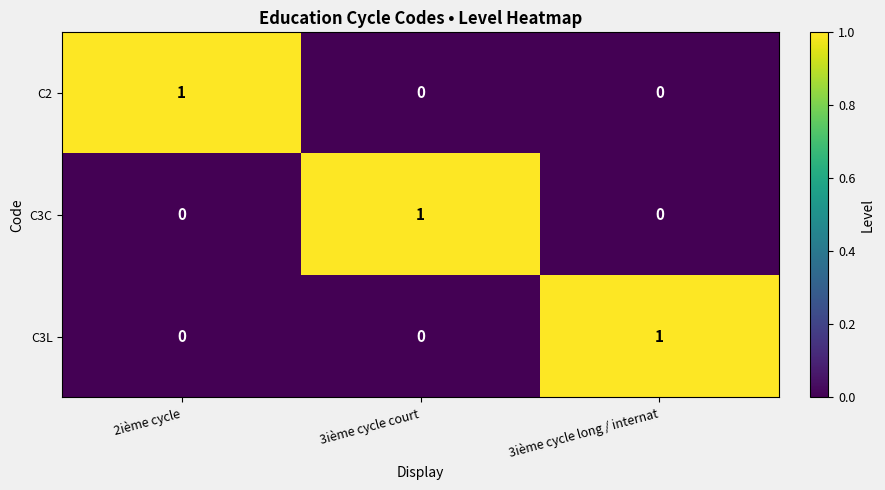

What is the difference between the highest and lowest values at 3ième cycle court?

1